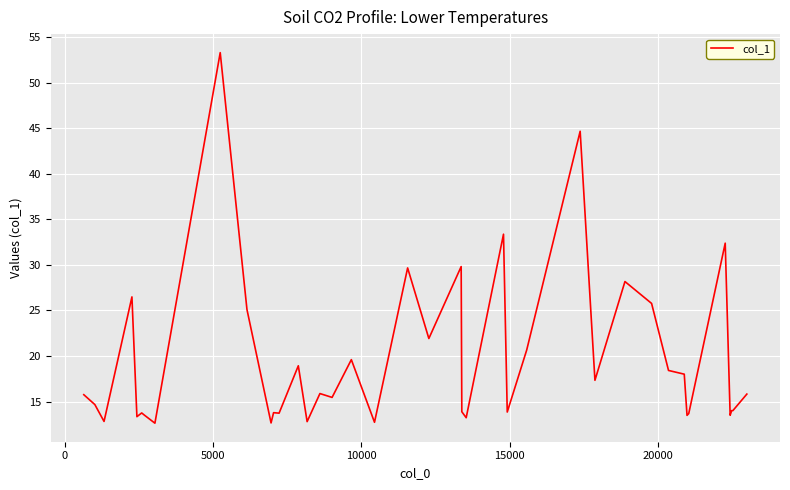

What is the minimum value shown in the chart?

12.6